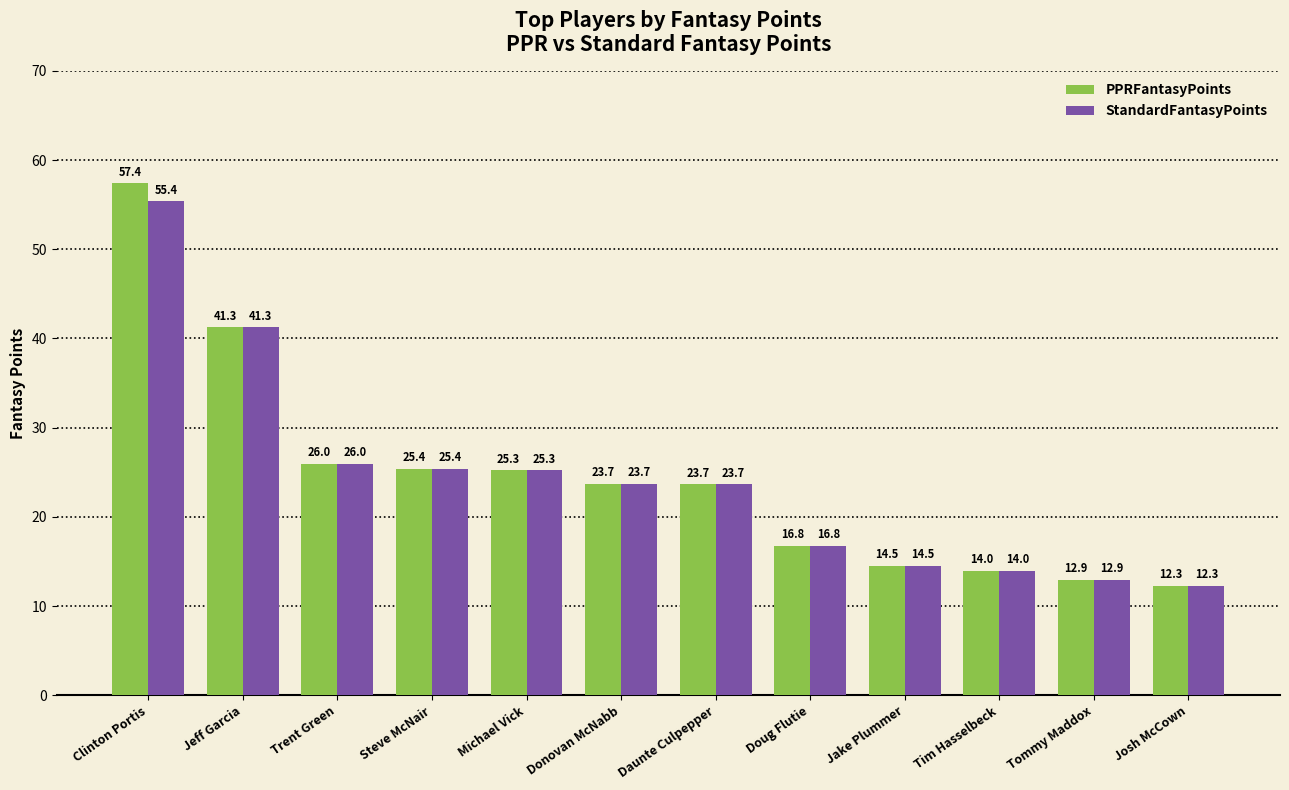

Rank the series by their average value, from highest to lowest.

PPRFantasyPoints, StandardFantasyPoints